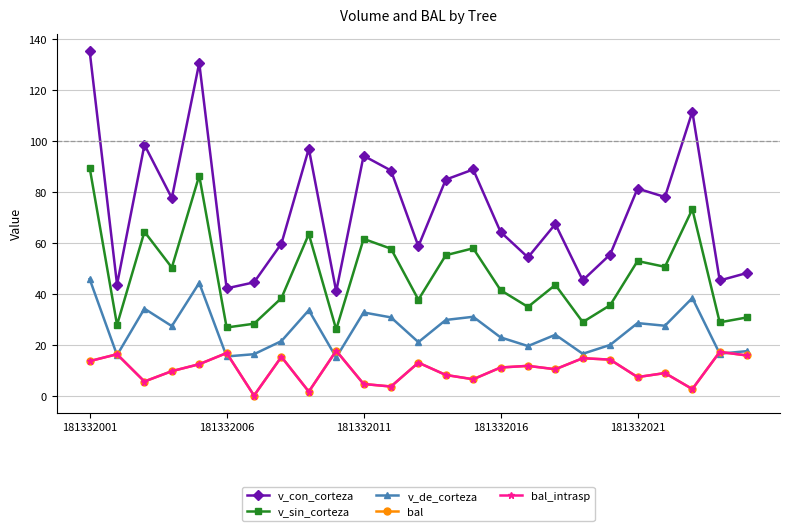

Which series has the largest range (max minus min)?

v_con_corteza